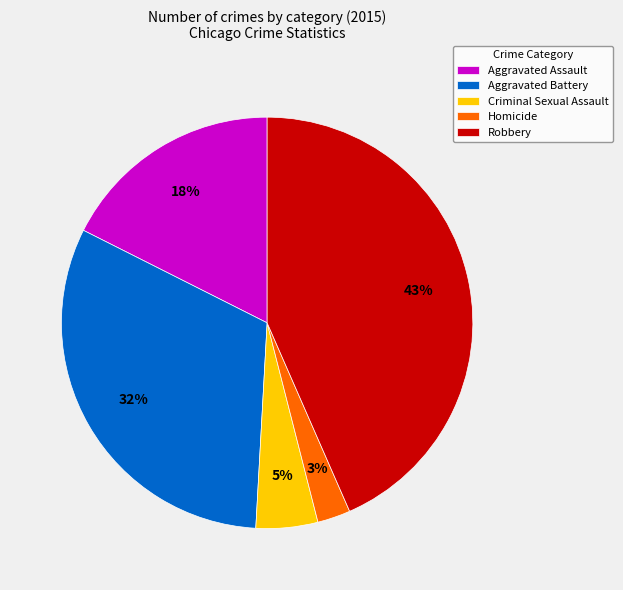

What is the ratio of the value at Criminal Sexual Assault to the value at Aggravated Battery?

0.2